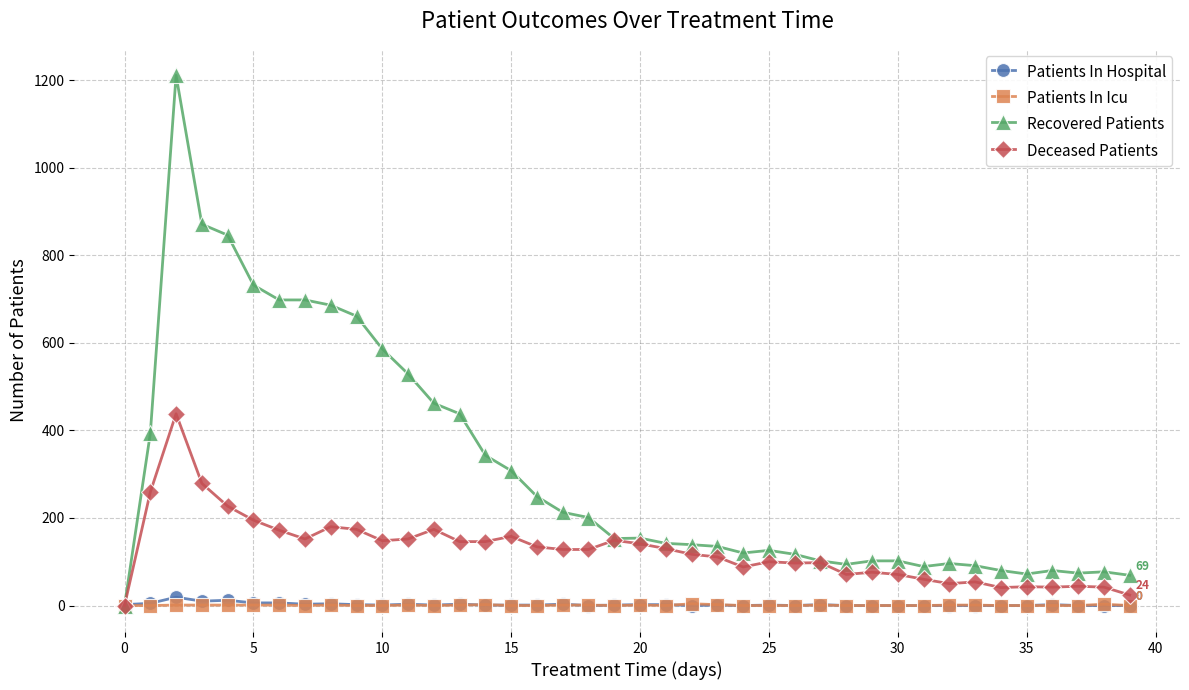

Does the chart have visible grid lines?

Yes